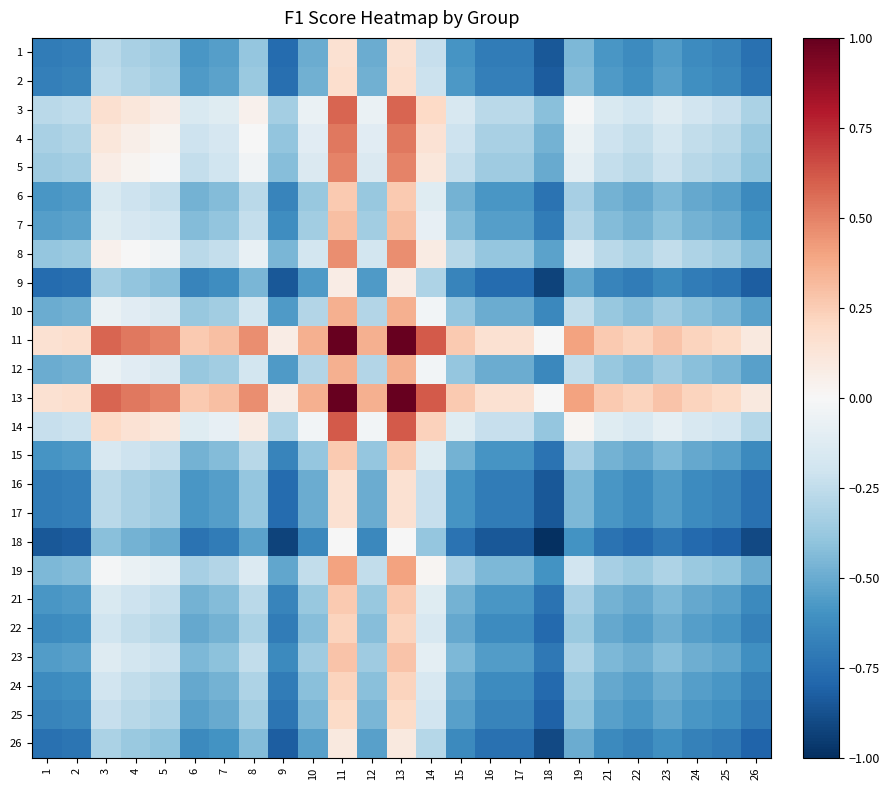

What is the total value across all series at 4?

-3.1